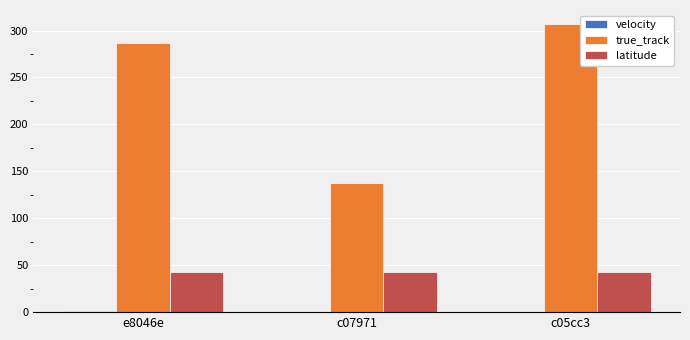

At which category is the sum across all series the highest?

c05cc3